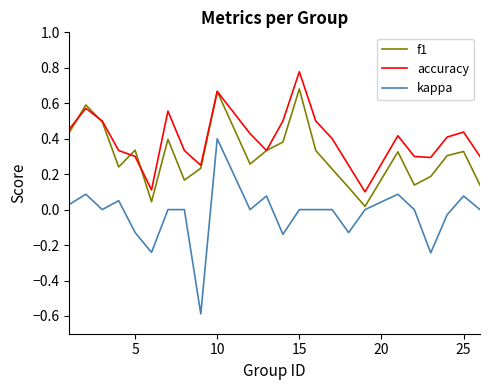

True or false: kappa and accuracy intersect in this chart.

False